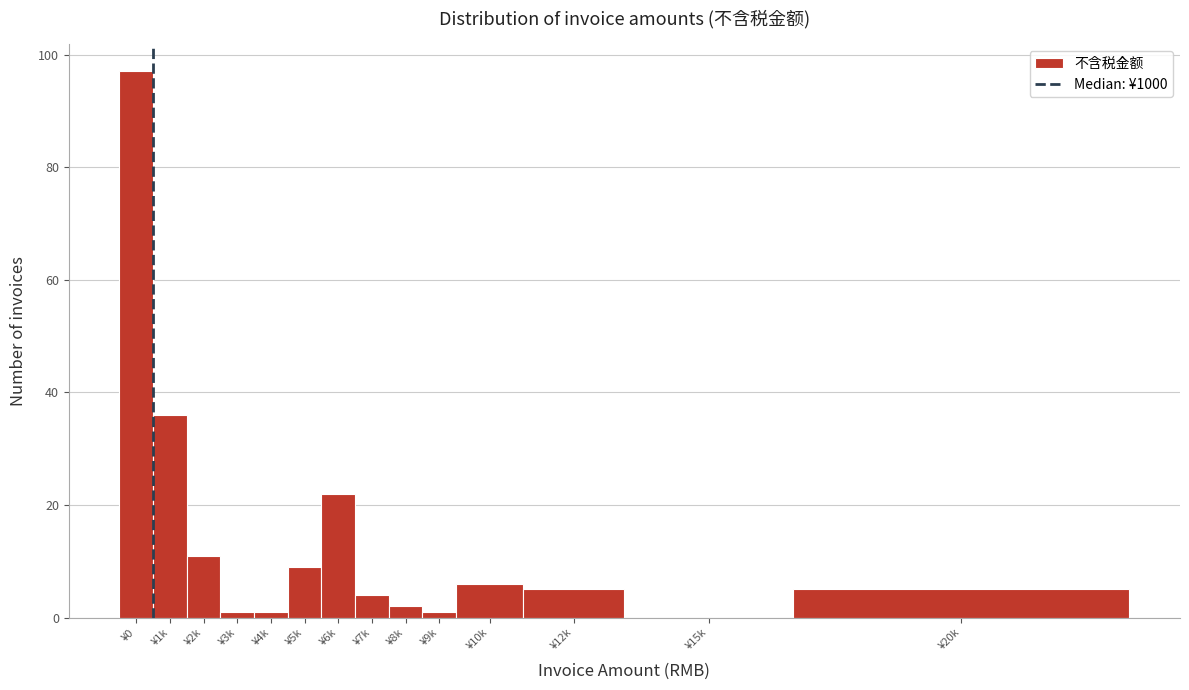

Reading right to left, transcribe all the data shown in this chart.

¥20k=5	¥15k=0	¥12k=5	¥10k=6	¥9k=1	¥8k=2	¥7k=4	¥6k=22	¥5k=9	¥4k=1	¥3k=1	¥2k=11	¥1k=36	¥0=97